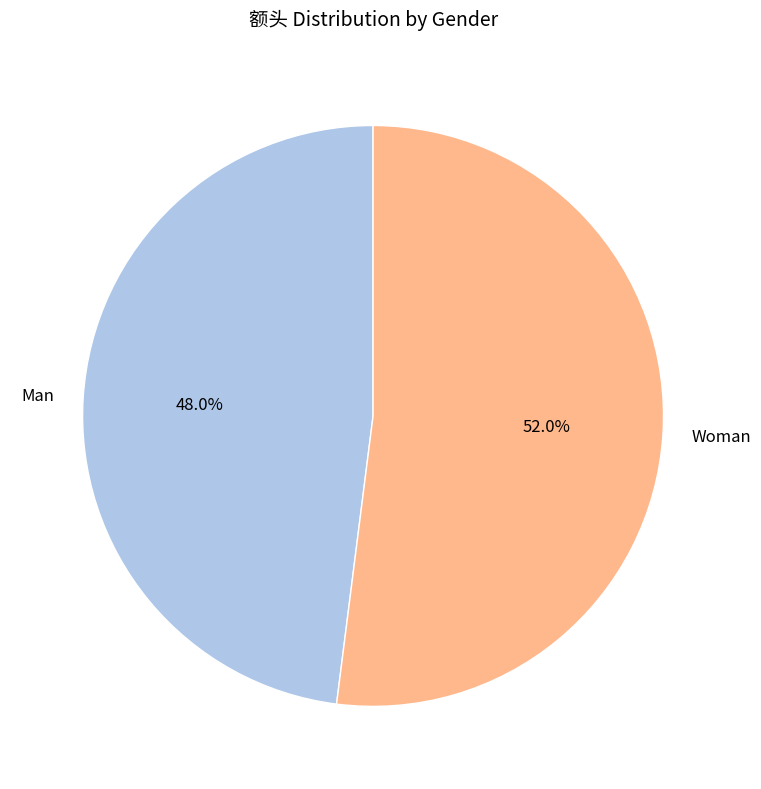

Does any single category account for the majority?

Yes